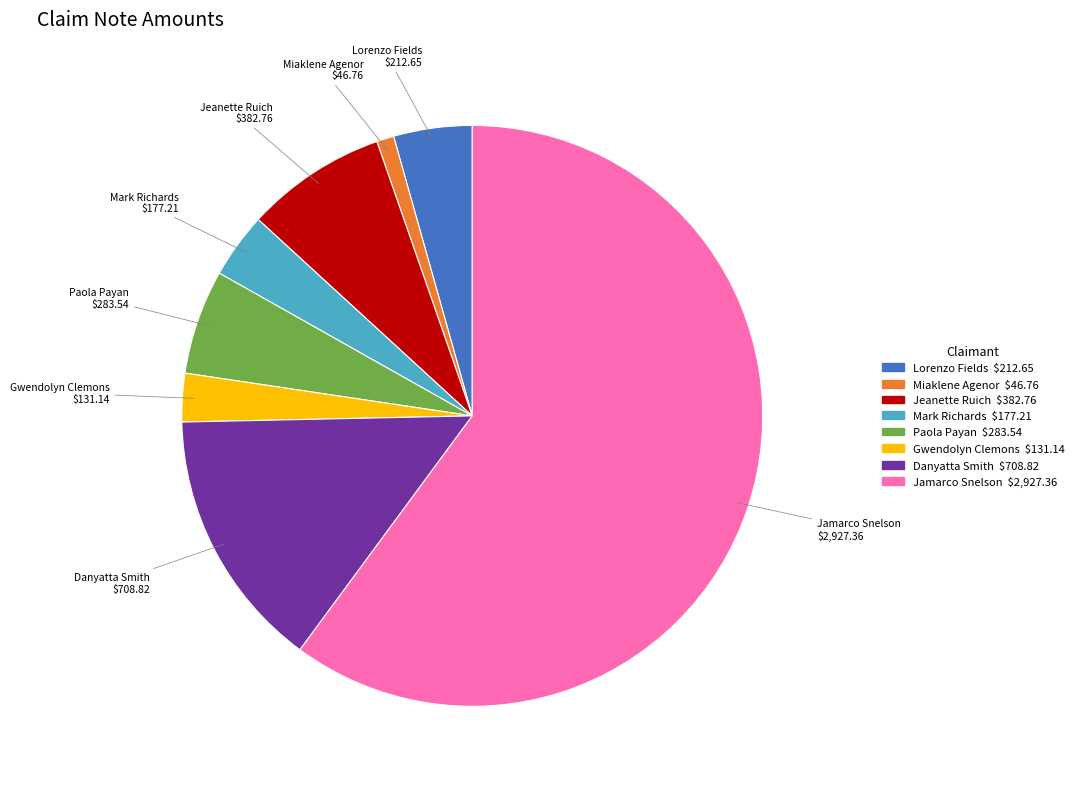

Which has a higher value, Miaklene Agenor or Lorenzo Fields?

Lorenzo Fields